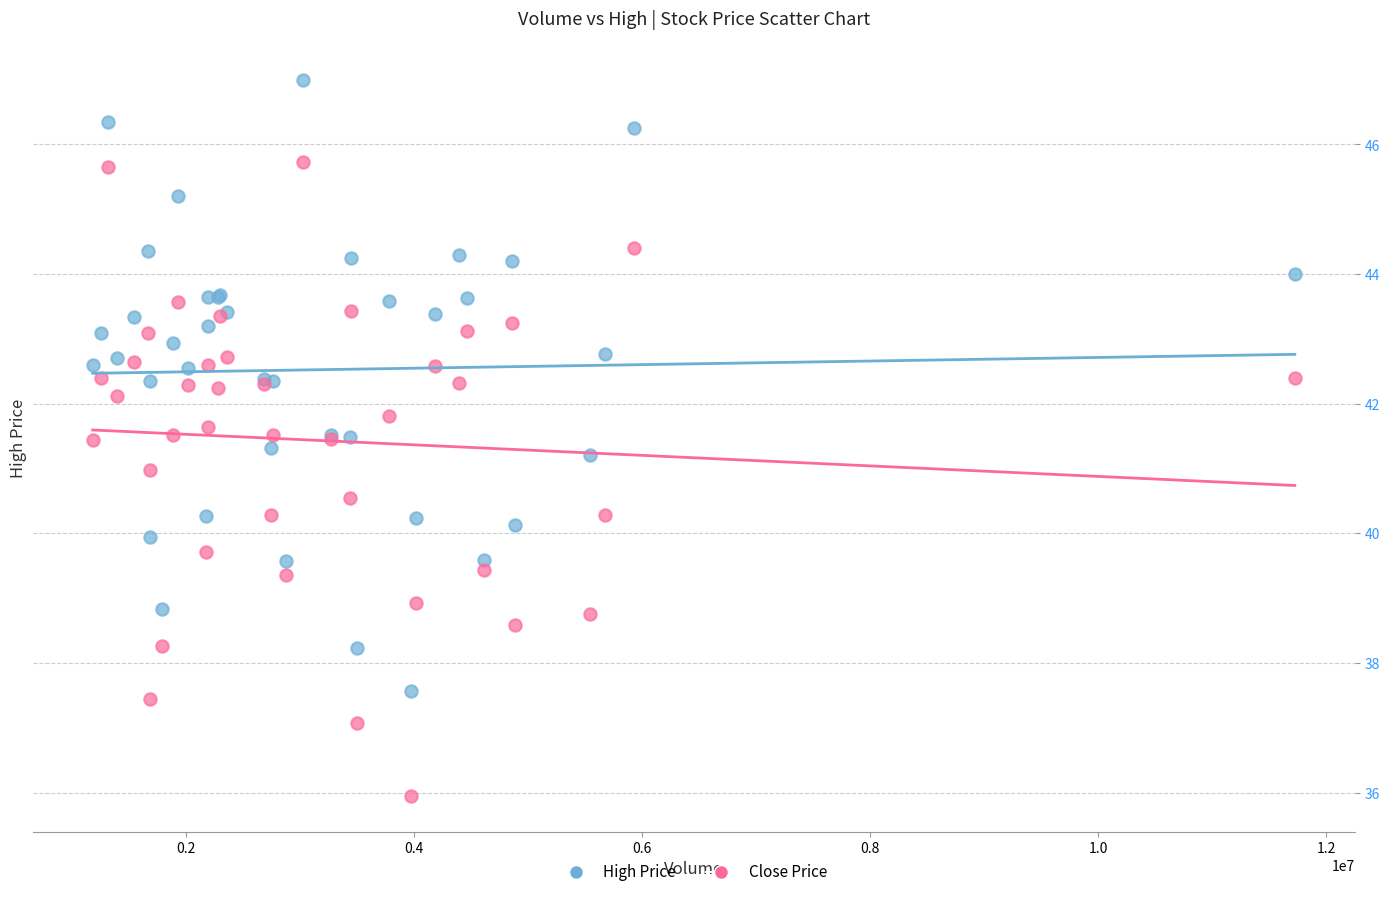

Which series contains the lowest Y value?

Close Price